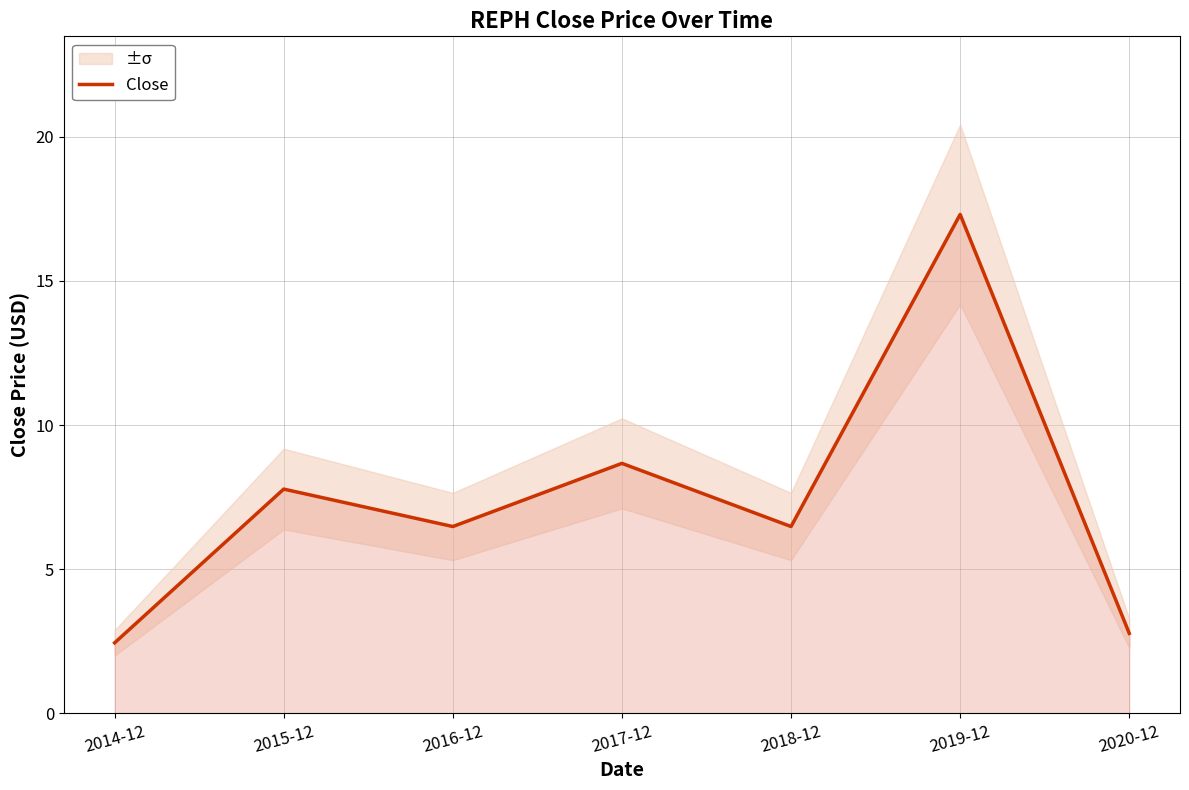

Reading left to right, extract all data points from this chart.

2.4	7.8	6.5	8.7	6.5	17.3	2.8